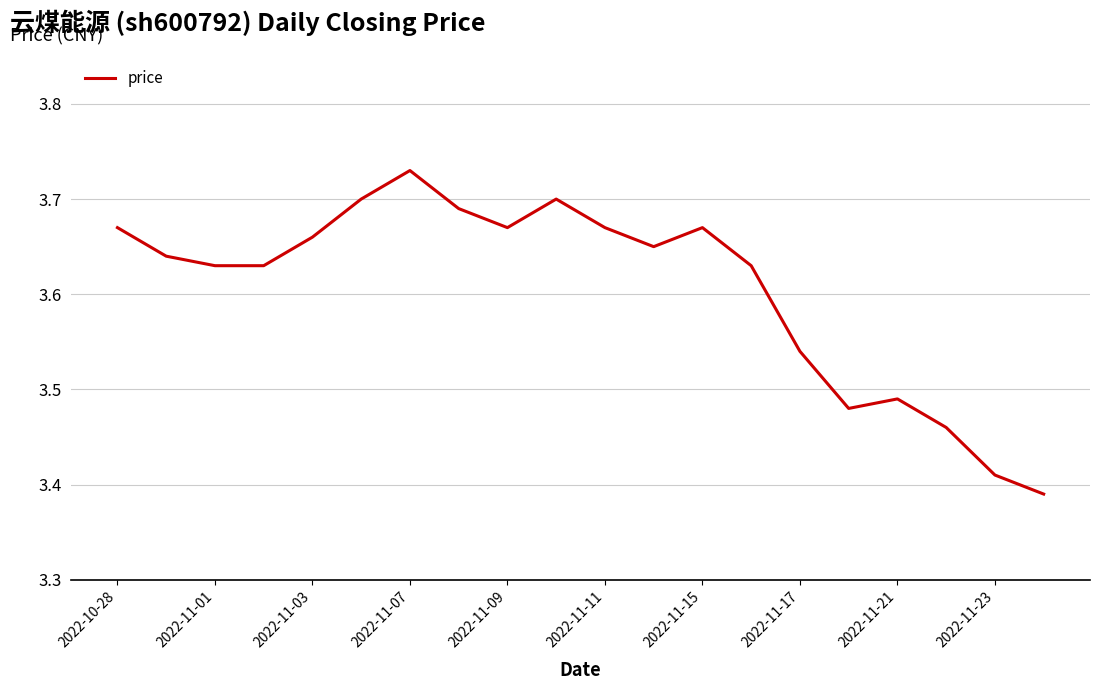

What is the difference between the maximum and minimum values?

0.3